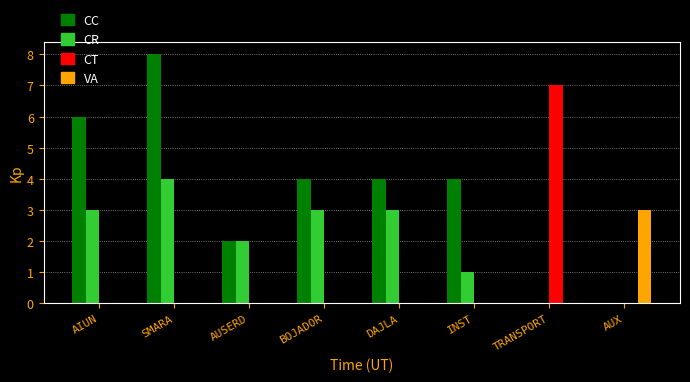

What value does the CR series have at AIUN?

3